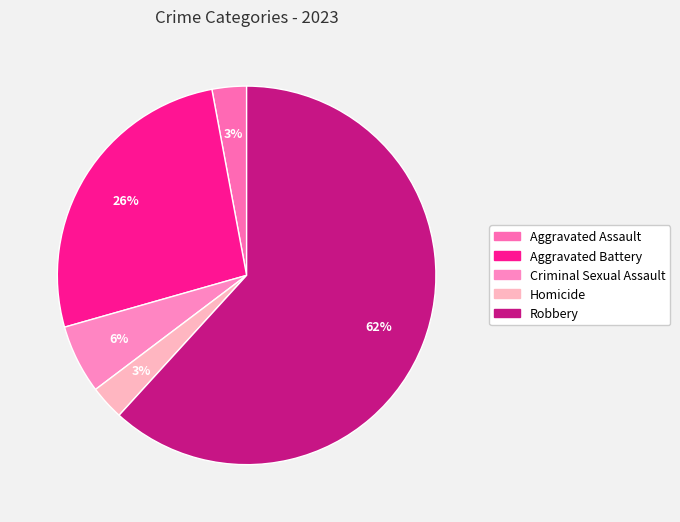

How many segments does this pie chart have?

5